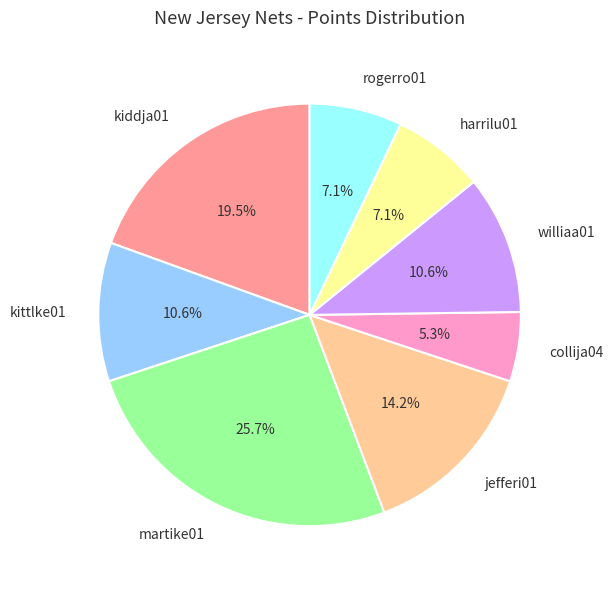

To the nearest percent, what portion does williaa01 represent?

11%